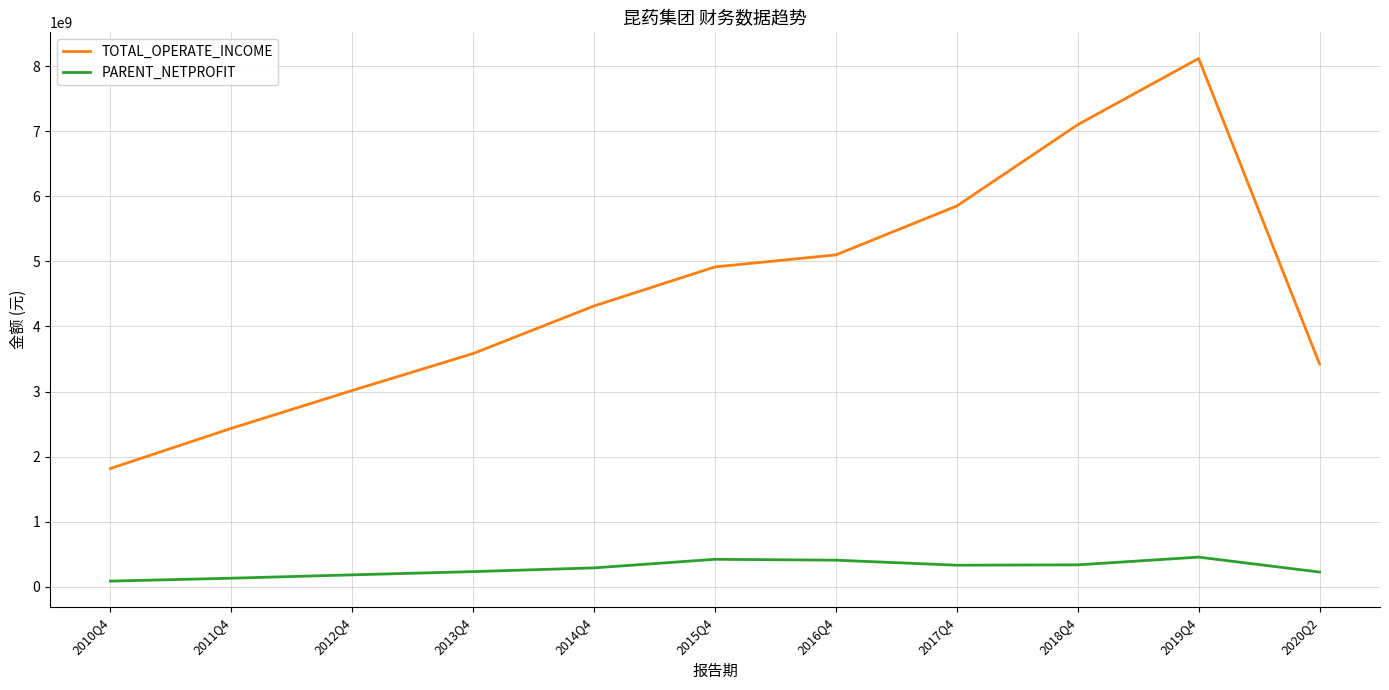

At which label does PARENT_NETPROFIT first exceed 288836478?

2014Q4